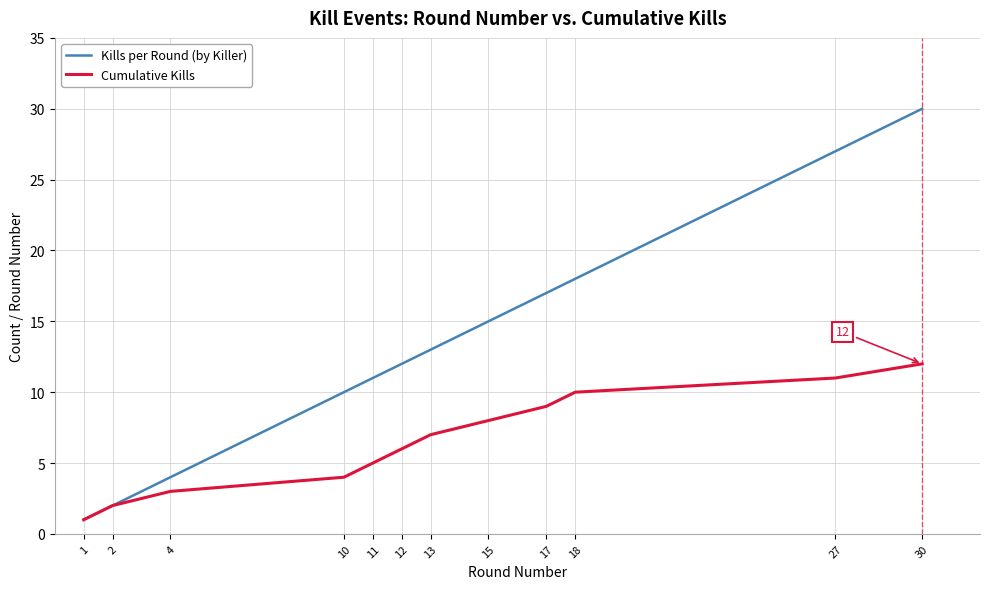

Reading left to right, list all the values displayed in this chart.

Kills per Round (by Killer): 1=1	2=2	4=4	10=10	11=11	12=12	13=13	15=15	17=17	18=18	27=27	30=30
Cumulative Kills: 1=1	2=2	4=3	10=4	11=5	12=6	13=7	15=8	17=9	18=10	27=11	30=12